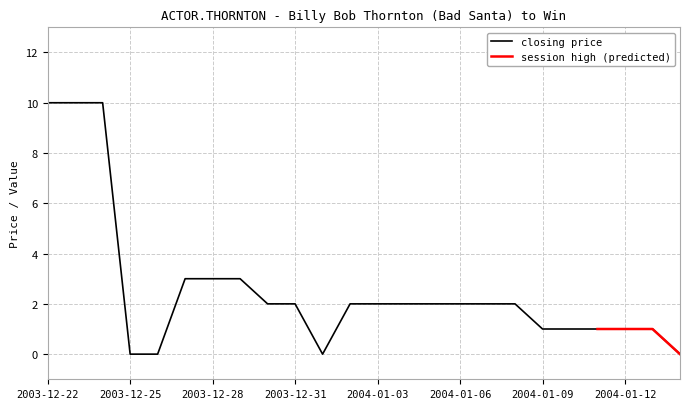

Is it true that closing price equals 2 at 2004-01-12?

False